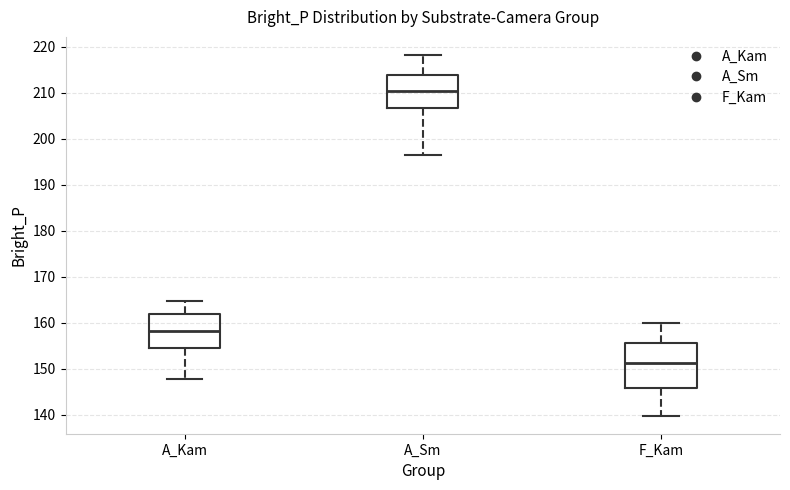

Reading left to right, read every box against the y-axis: the position of its median line, the range the box covers, and the ends of its whiskers. The values are not printed on the chart, so give them approximately, as read against the axis.

A_Kam: median 158, box 154 to 162, whiskers 148 to 165
A_Sm: median 210, box 207 to 214, whiskers 196 to 218
F_Kam: median 151, box 146 to 156, whiskers 140 to 160